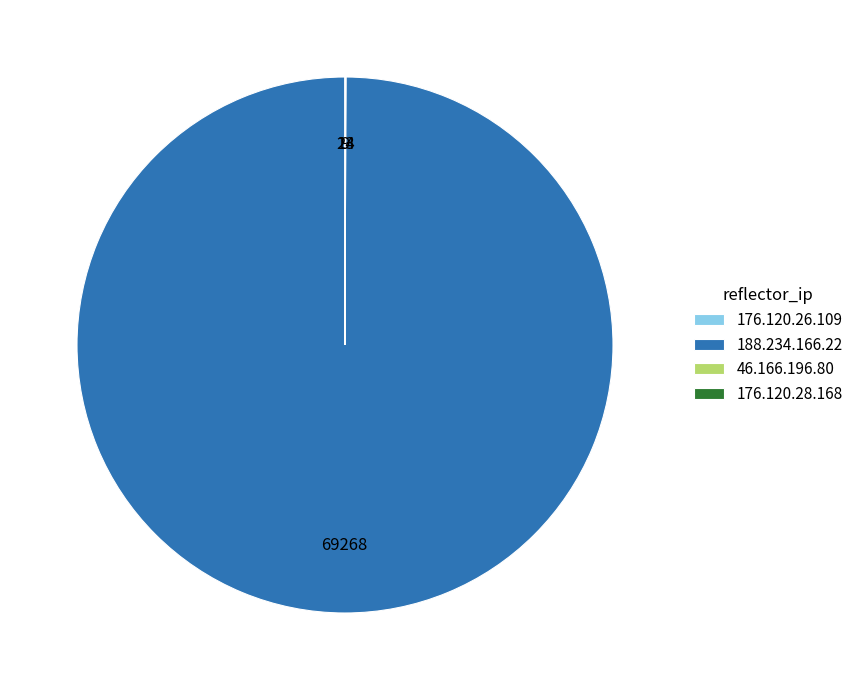

Which category has the biggest portion of the pie?

188.234.166.22